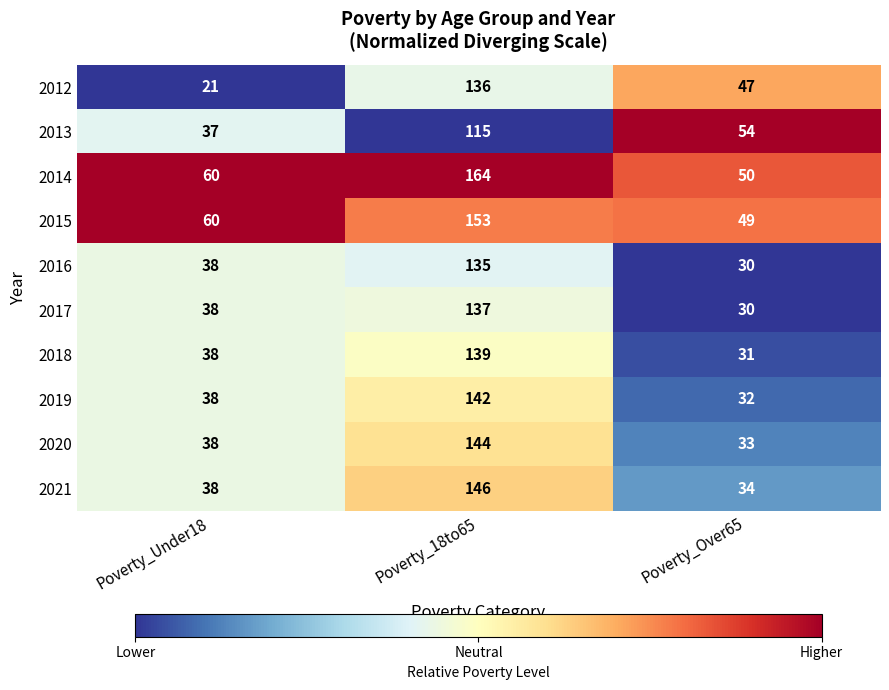

At which category is the sum across all series the highest?

Poverty_18to65